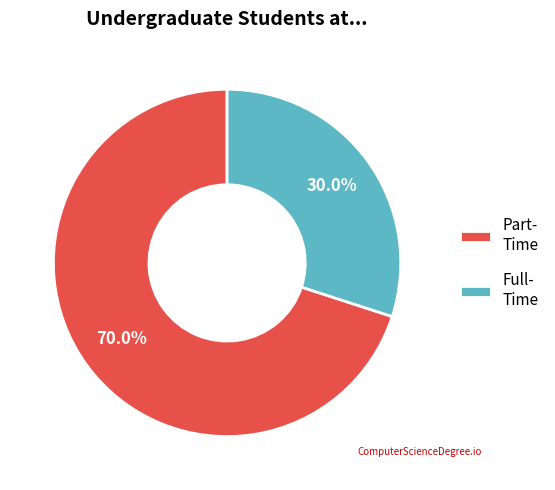

What is the majority slice?

Part- Time